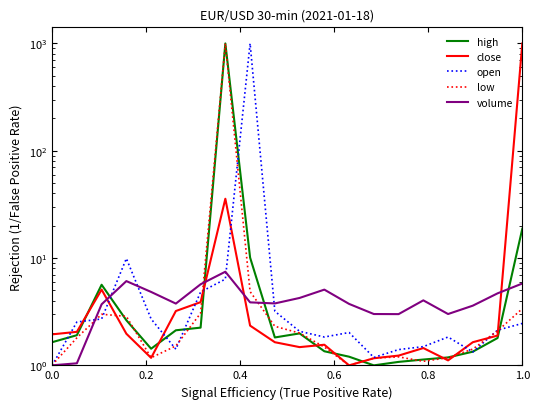

How many values in the high series exceed 1?

19